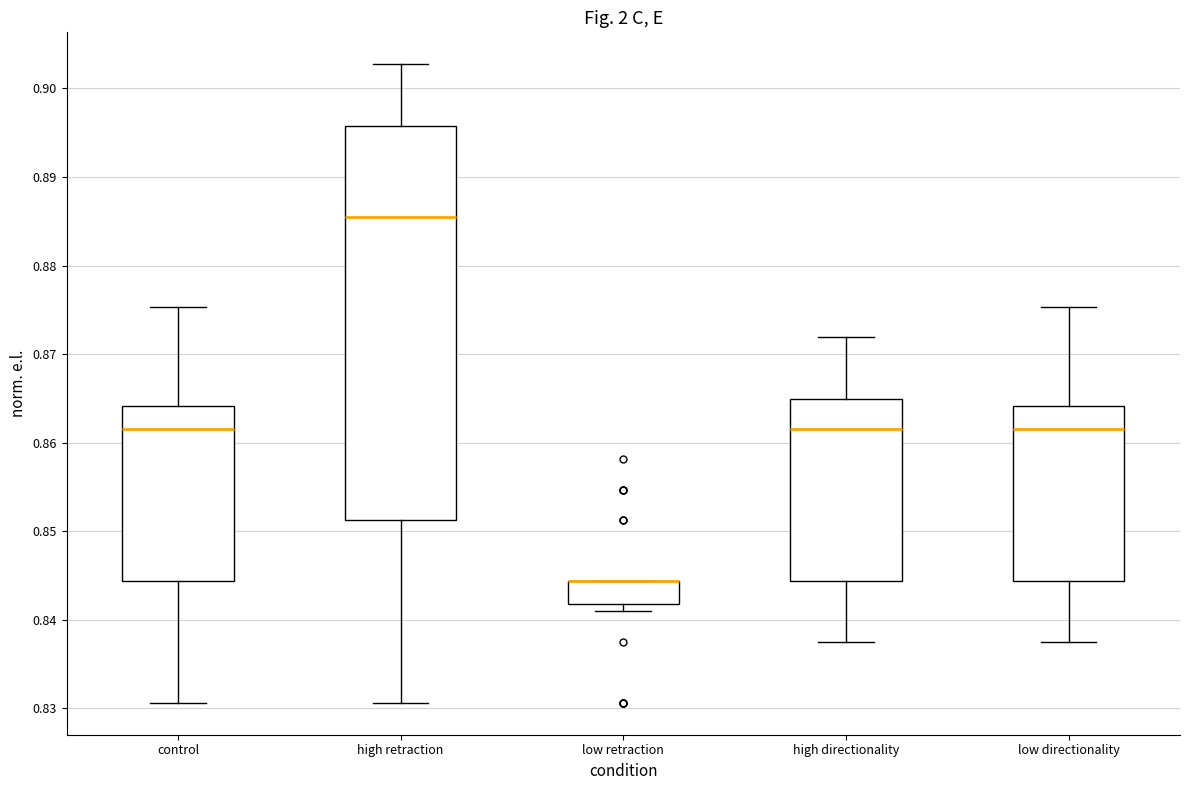

Comparing the boxes themselves (not the whiskers), which one is the tallest?

high retraction